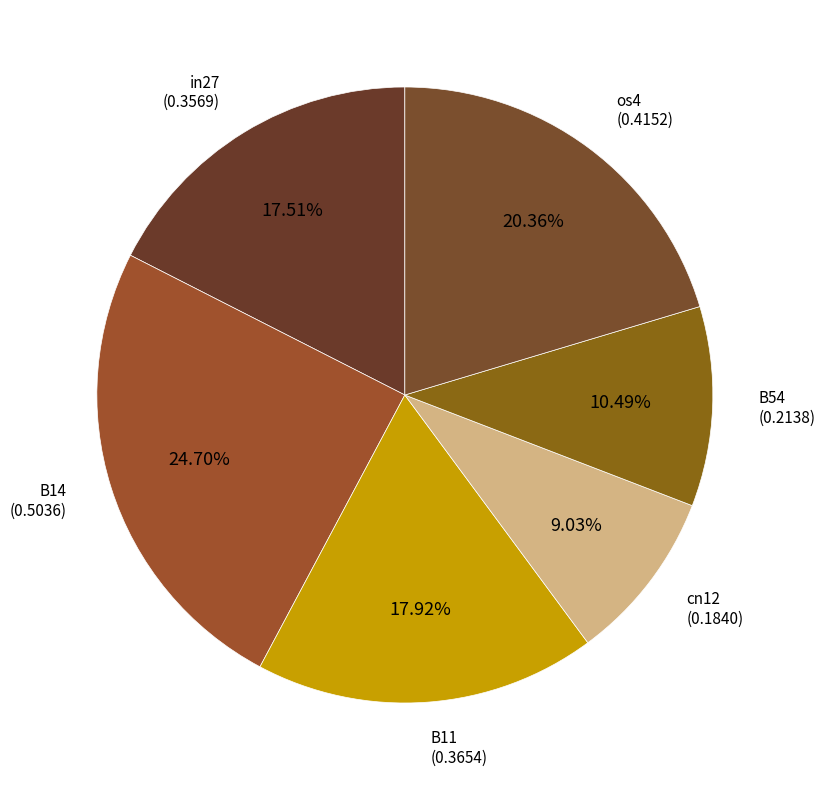

What is the largest slice in the pie chart?

B14